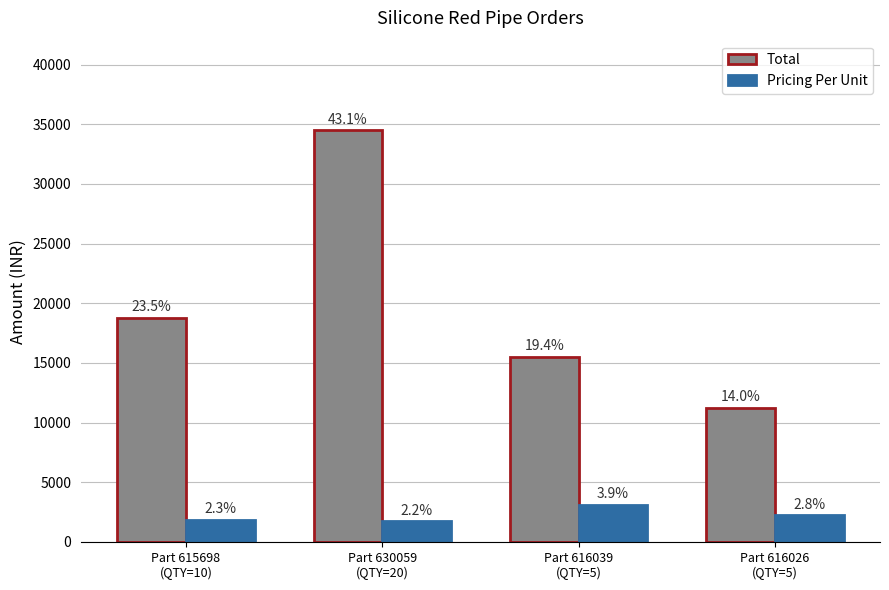

What are all the series names shown in the legend?

Total, Pricing Per Unit